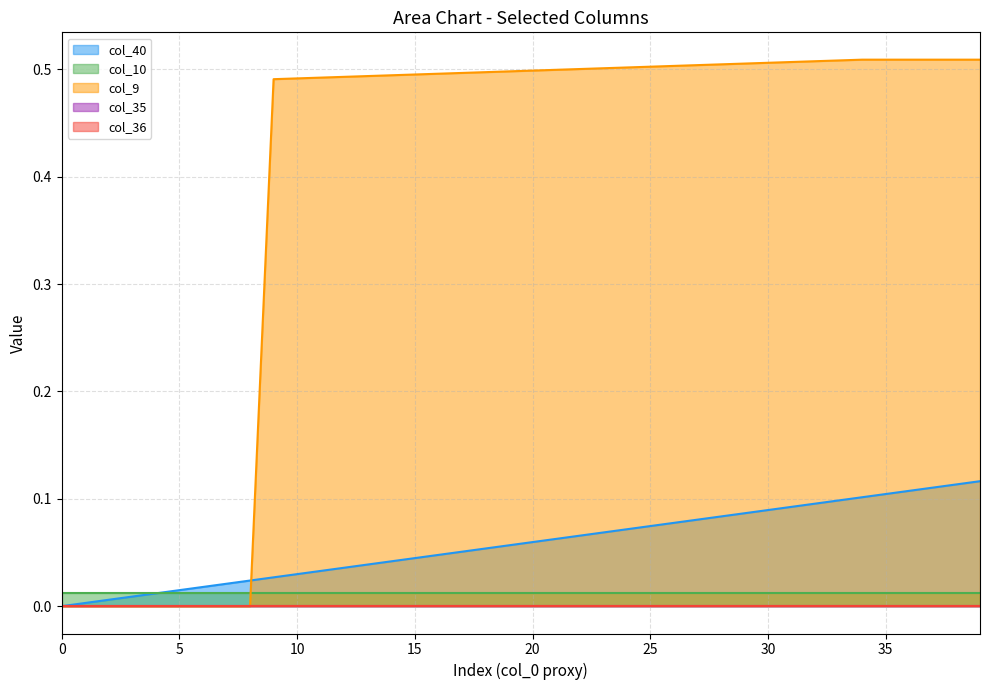

How many lines are shown in the chart?

5